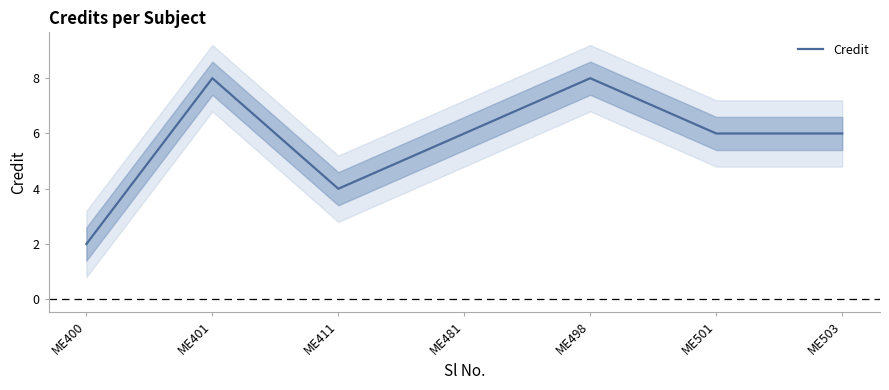

How many data points does each series have?

7